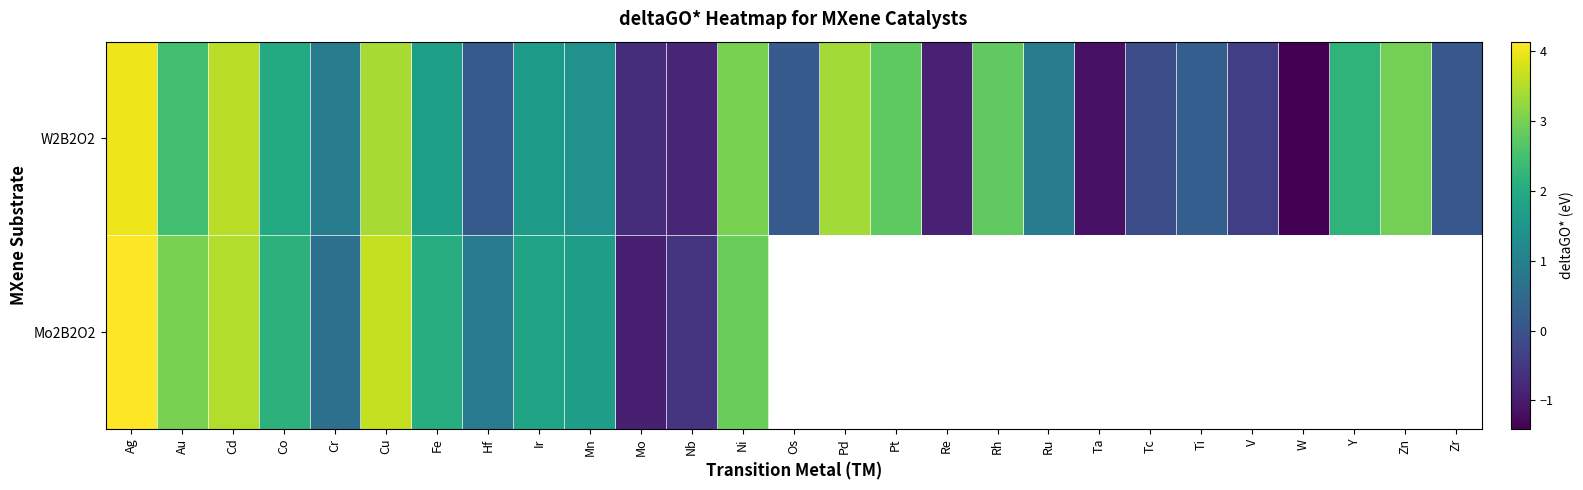

True or false: W2B2O2 has a value of 1.6 at Ir.

True